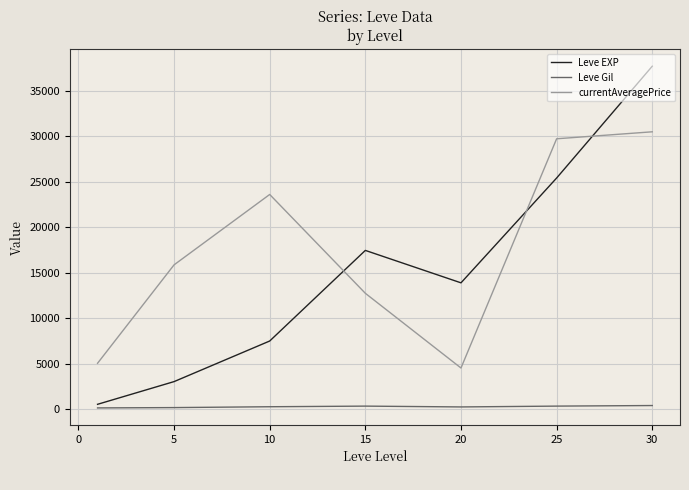

Rank the series by their maximum value, from lowest to highest.

Leve Gil, currentAveragePrice, Leve EXP